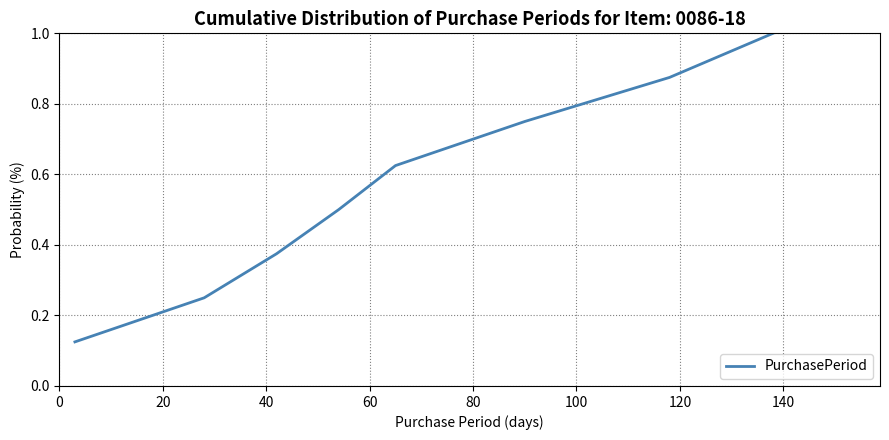

What is the greatest value displayed?

1.0